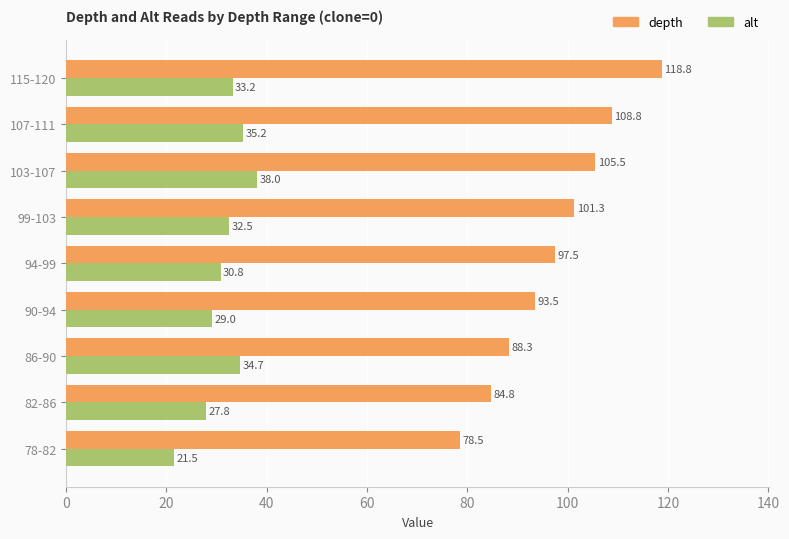

What is the average value of the alt series?

31.4